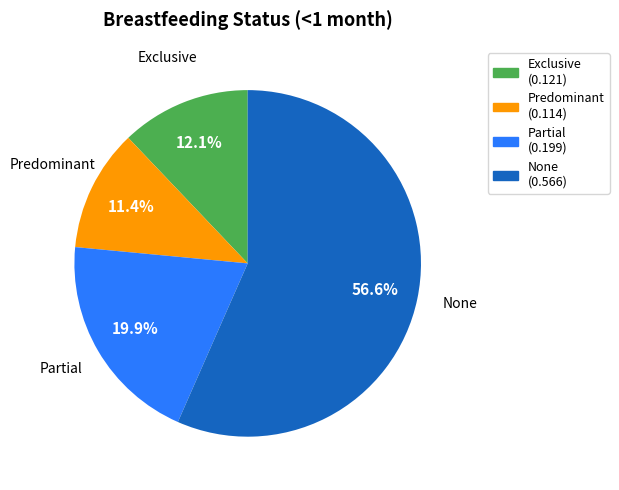

How many segments does this pie chart have?

4